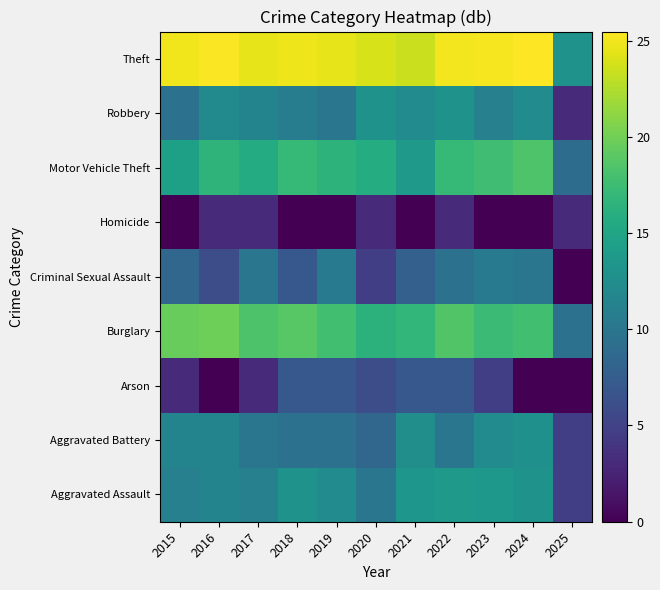

At which category is the sum across all series the highest?

2022